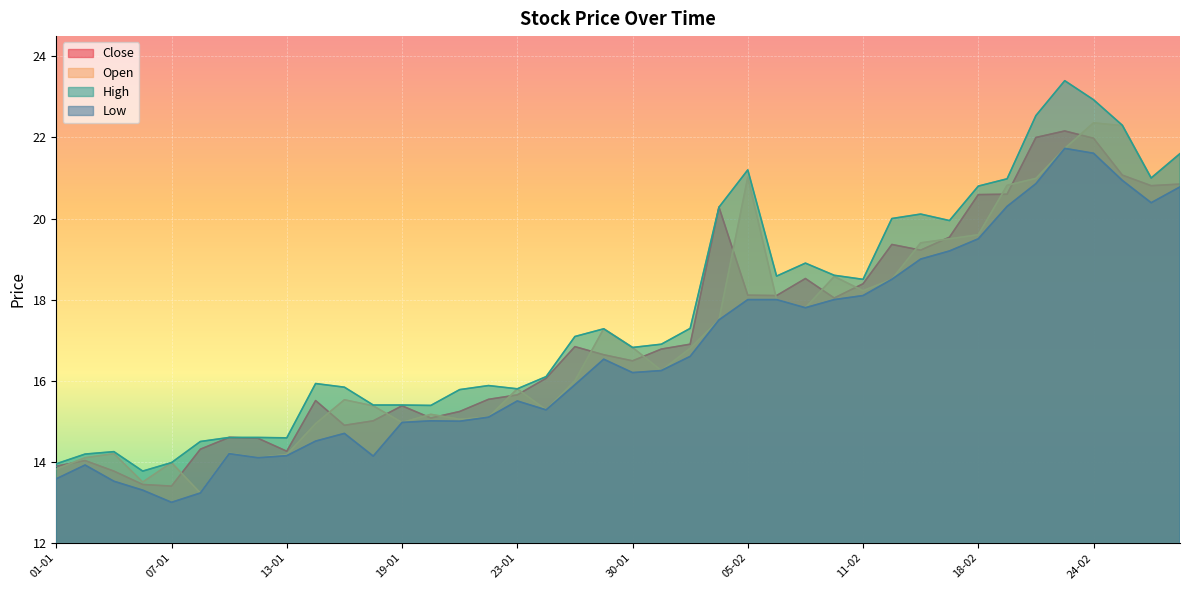

What is the maximum value shown in the chart?

23.4